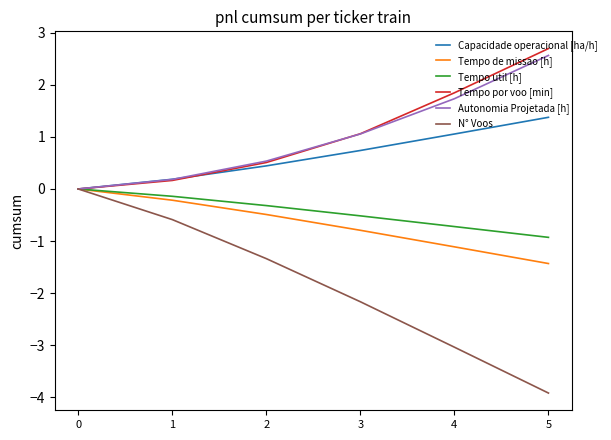

Reading left to right, list all the values displayed in this chart.

Capacidade operacional [ha/h]: 0.0	0.2	0.4	0.7	1.1	1.4
Tempo de missao [h]: 0.0	-0.2	-0.5	-0.8	-1.1	-1.4
Tempo util [h]: 0.0	-0.1	-0.3	-0.5	-0.7	-0.9
Tempo por voo [min]: 0.0	0.2	0.5	1.1	1.8	2.7
Autonomia Projetada [h]: 0.0	0.2	0.5	1.1	1.7	2.6
N° Voos: 0.0	-0.6	-1.3	-2.2	-3.0	-3.9